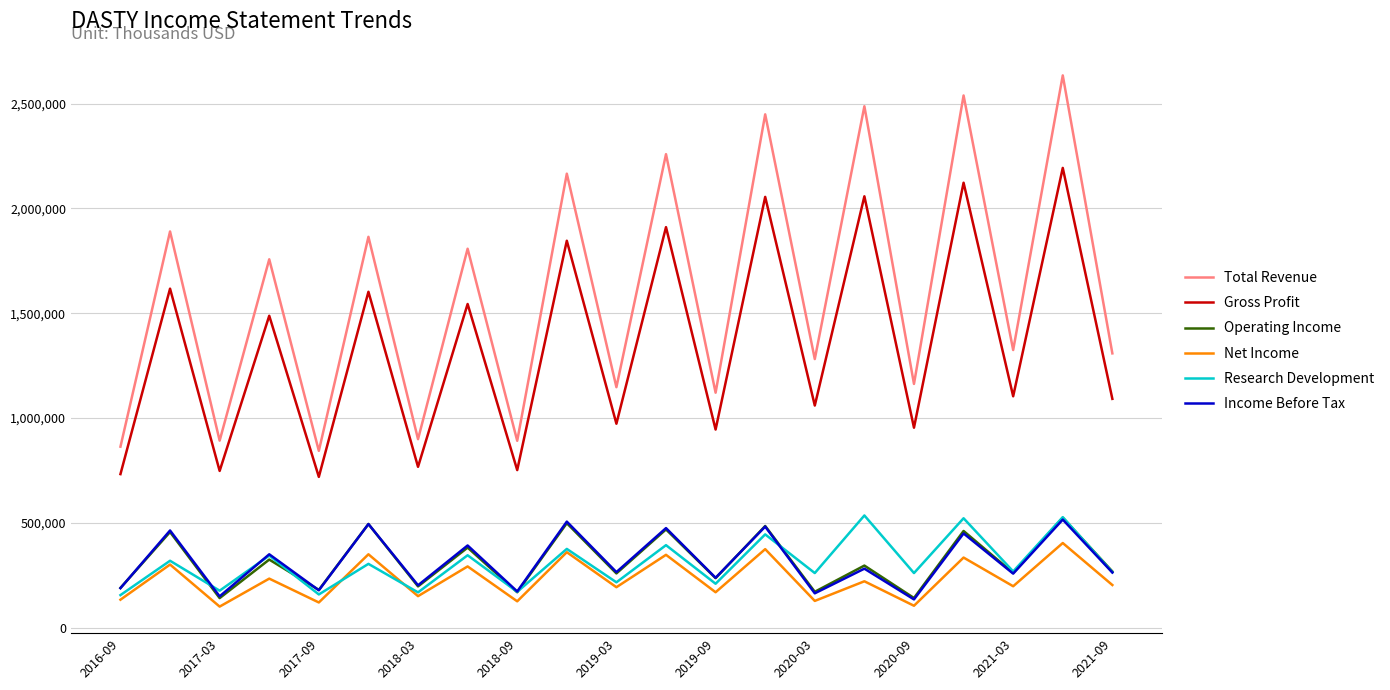

What is the maximum value shown in the chart?

2635000